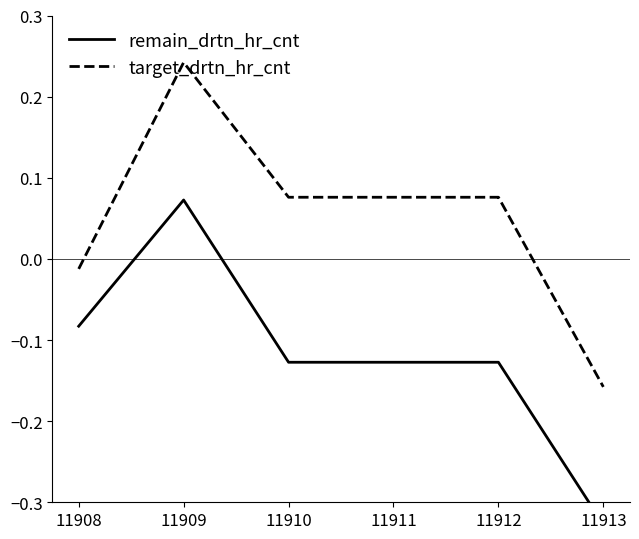

How many lines are shown in the chart?

2